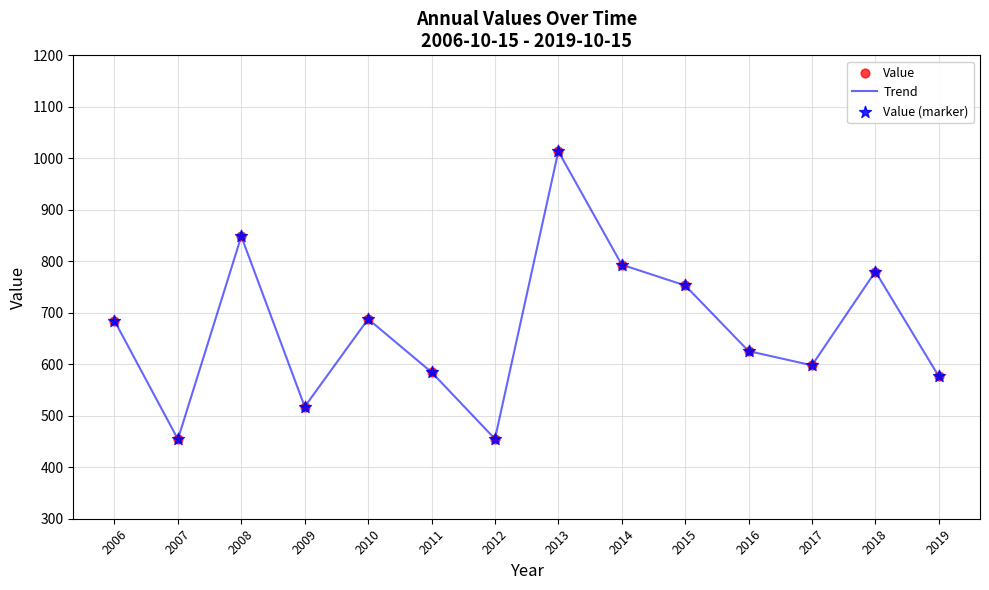

What is the ratio of the value at 2008 to the value at 2018?

1.1